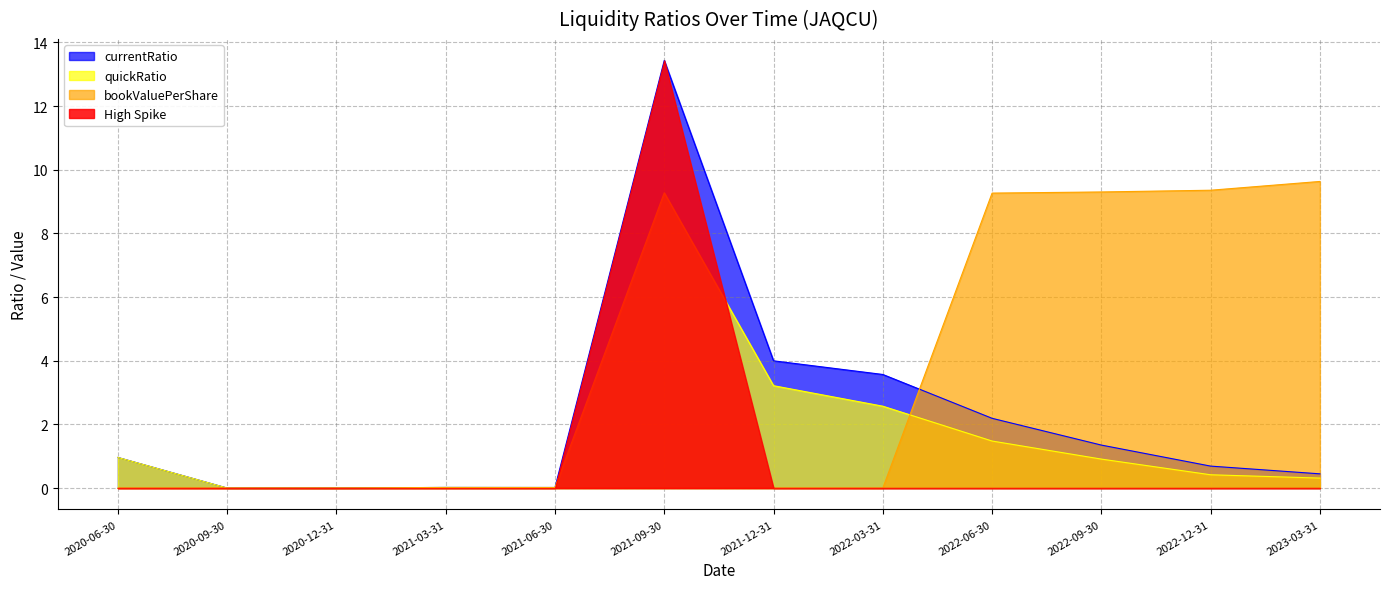

Is it true that High Spike equals 0.0 at 2022-12-31?

True